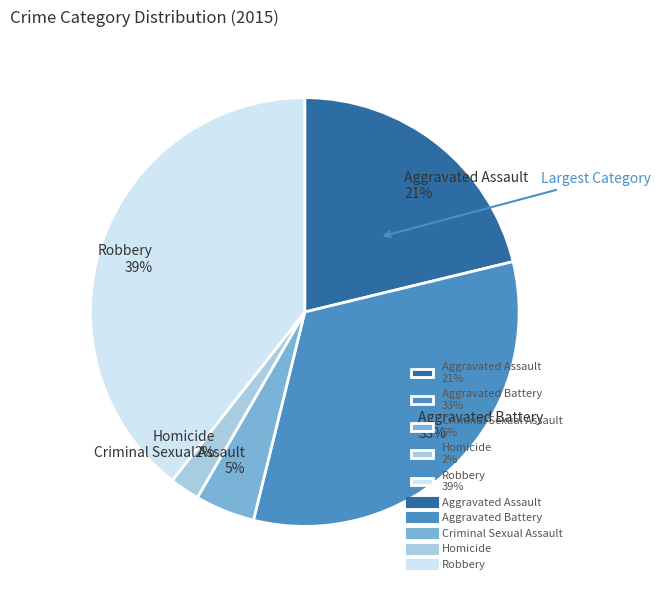

Rank the categories by value from highest to lowest.

Robbery, Aggravated Battery, Aggravated Assault, Criminal Sexual Assault, Homicide